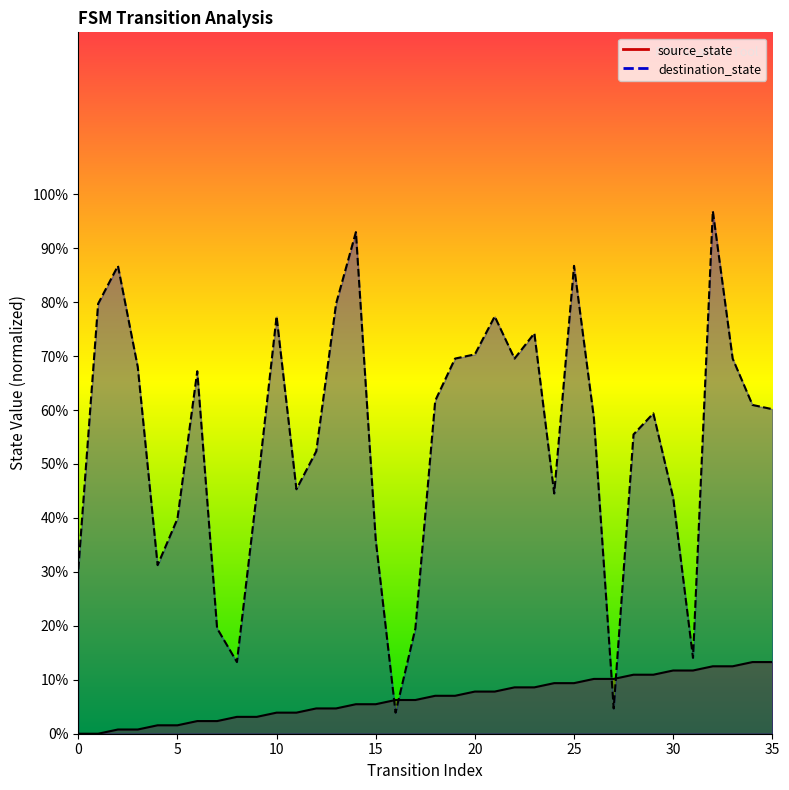

At which category does destination_state reach its first local peak?

2